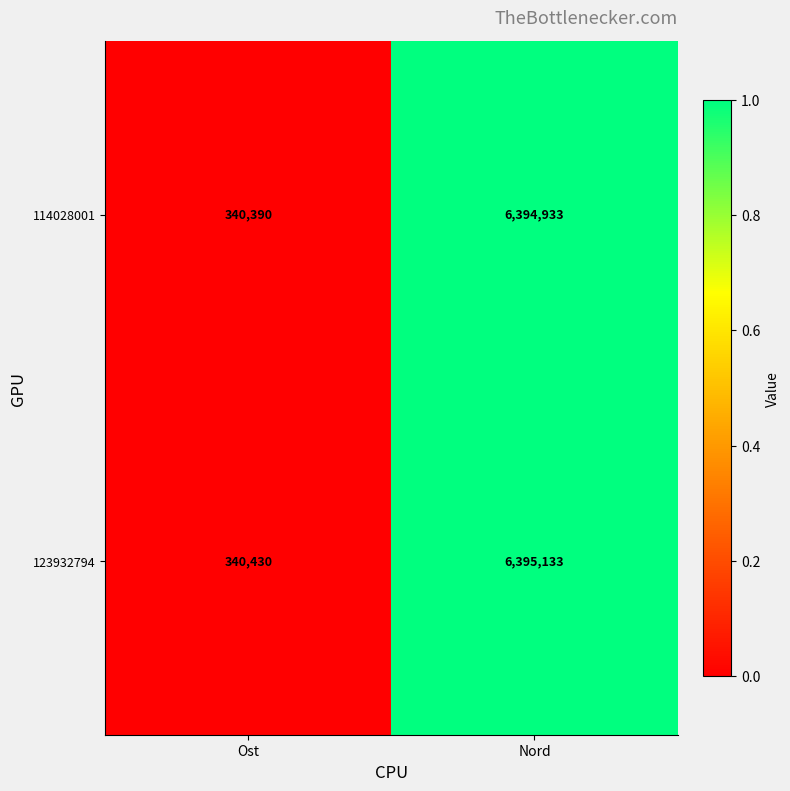

The 123932794 series shows 6395133 at Nord. True or false?

True